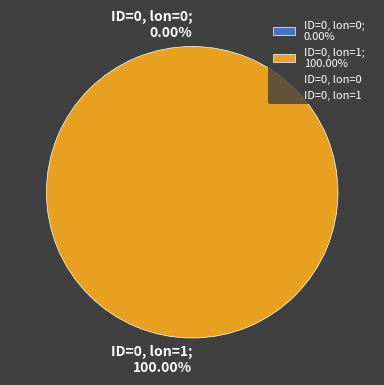

What is the majority slice?

ID=0, lon=1